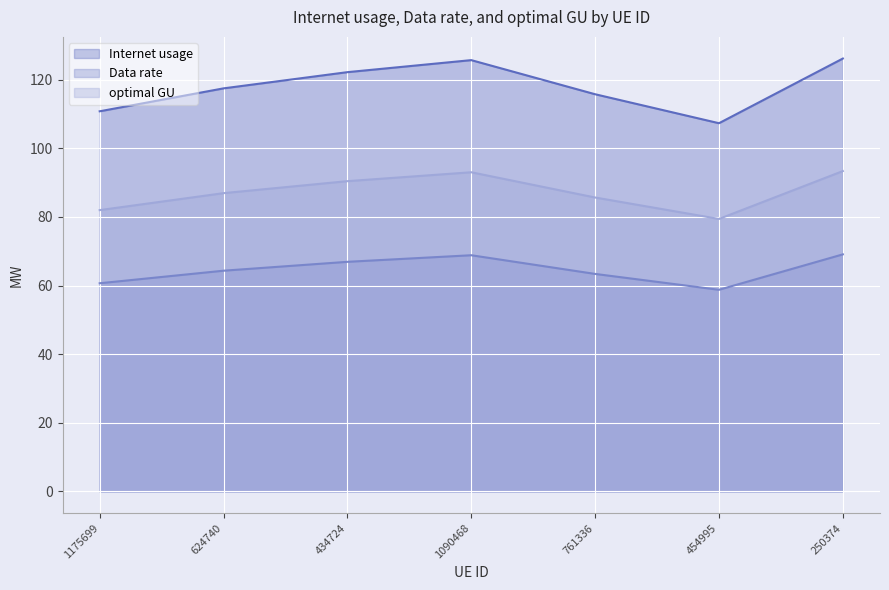

At which label does Internet usage first exceed 117?

624740